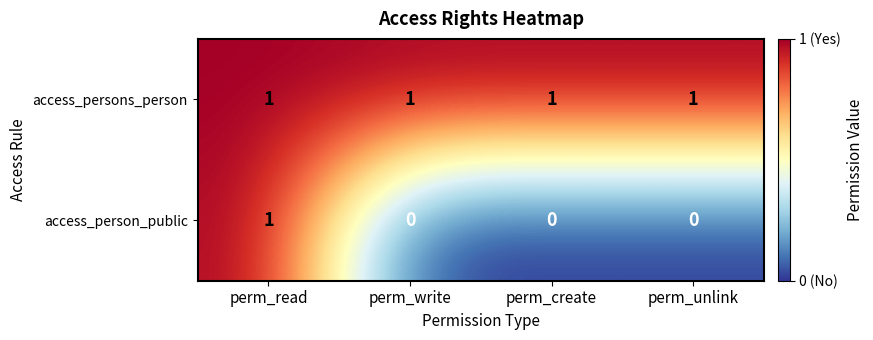

Which series has the largest total across all categories?

access_persons_person